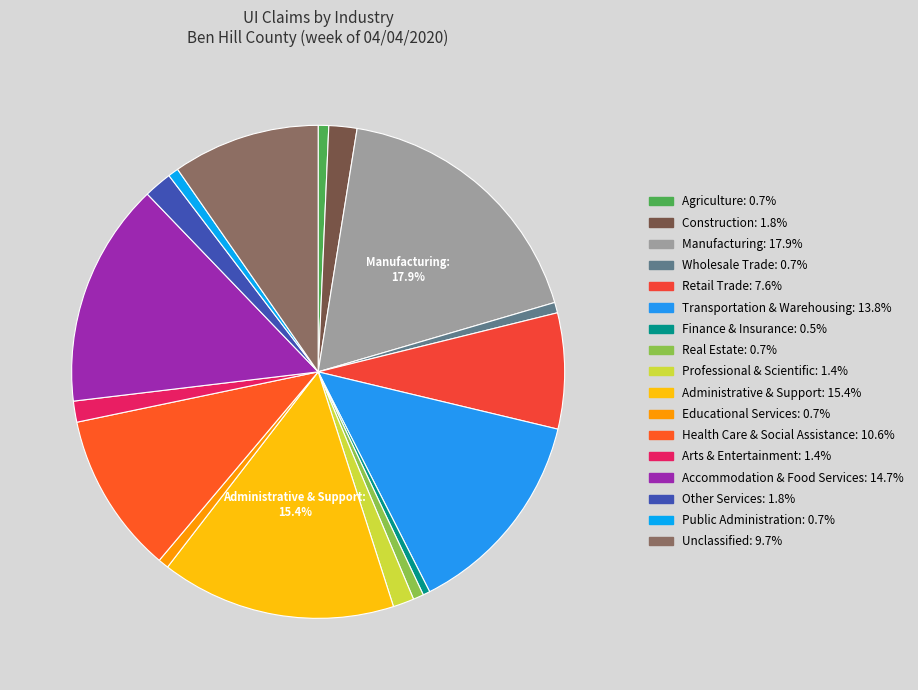

How many segments does this pie chart have?

17